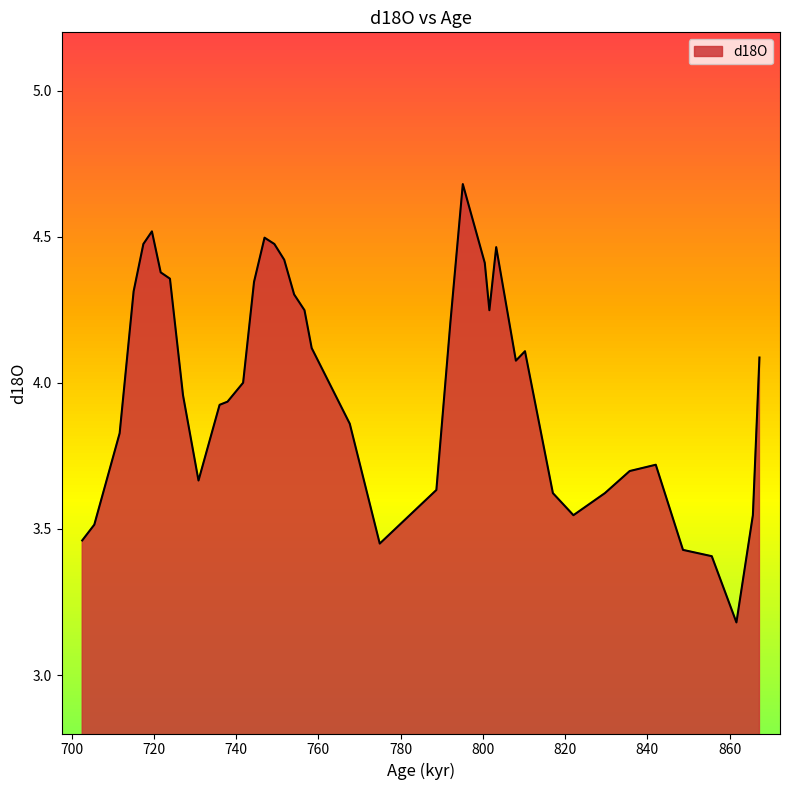

What is the difference between the maximum and minimum values?

1.5